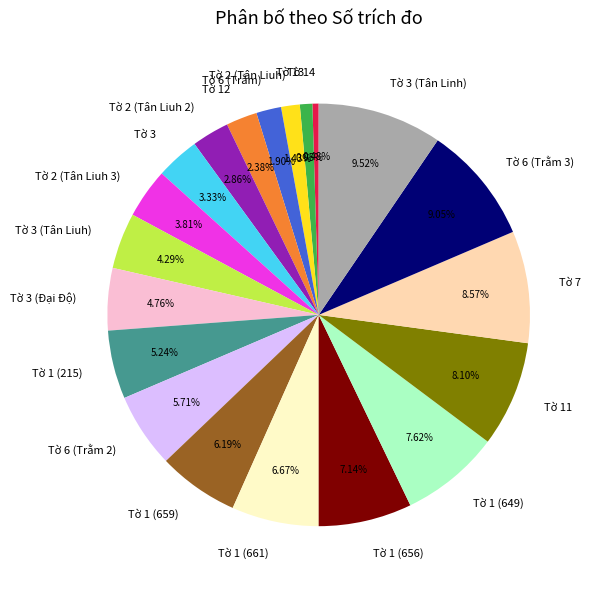

What percentage do Tờ 6 (Trằm 2) and Tờ 14 together represent?

6.2%